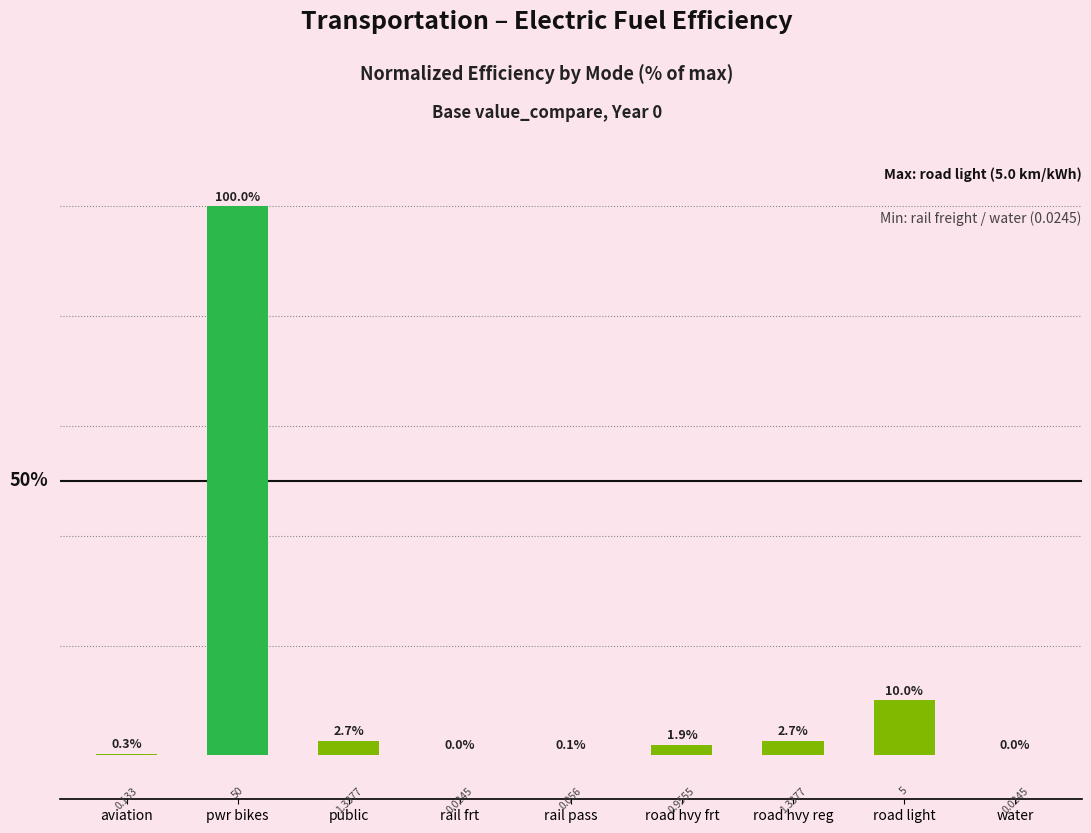

Where is the data nearest to the value 50?

road light